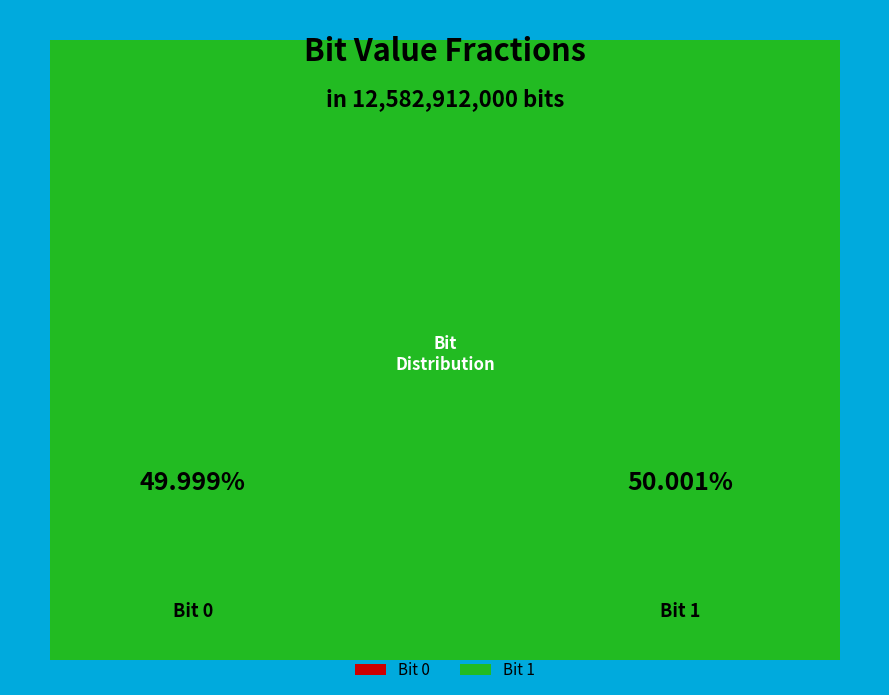

Which has a higher value, 1 or 0?

1